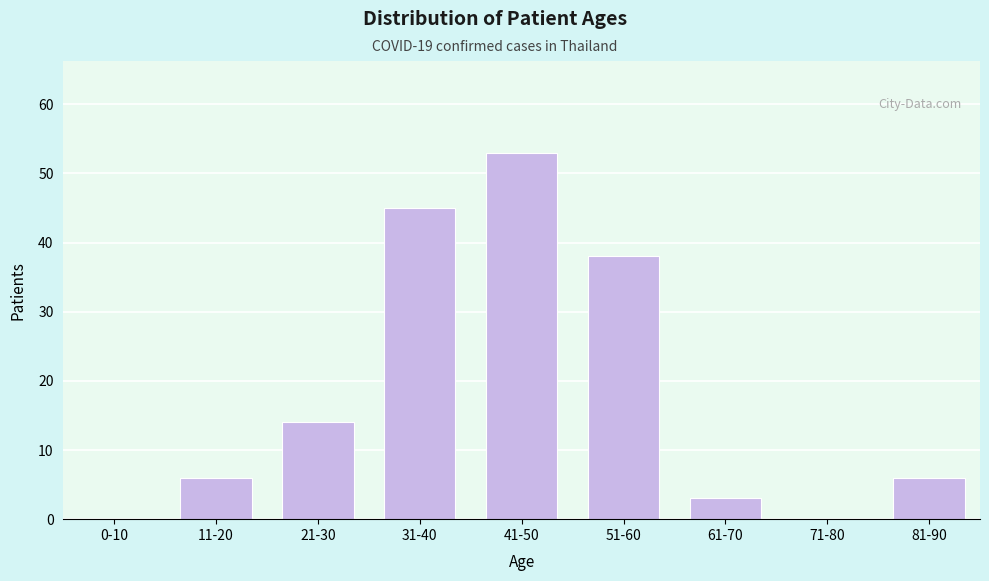

Reading right to left, extract all data points from this chart.

81-90=6	71-80=0	61-70=3	51-60=38	41-50=53	31-40=45	21-30=14	11-20=6	0-10=0